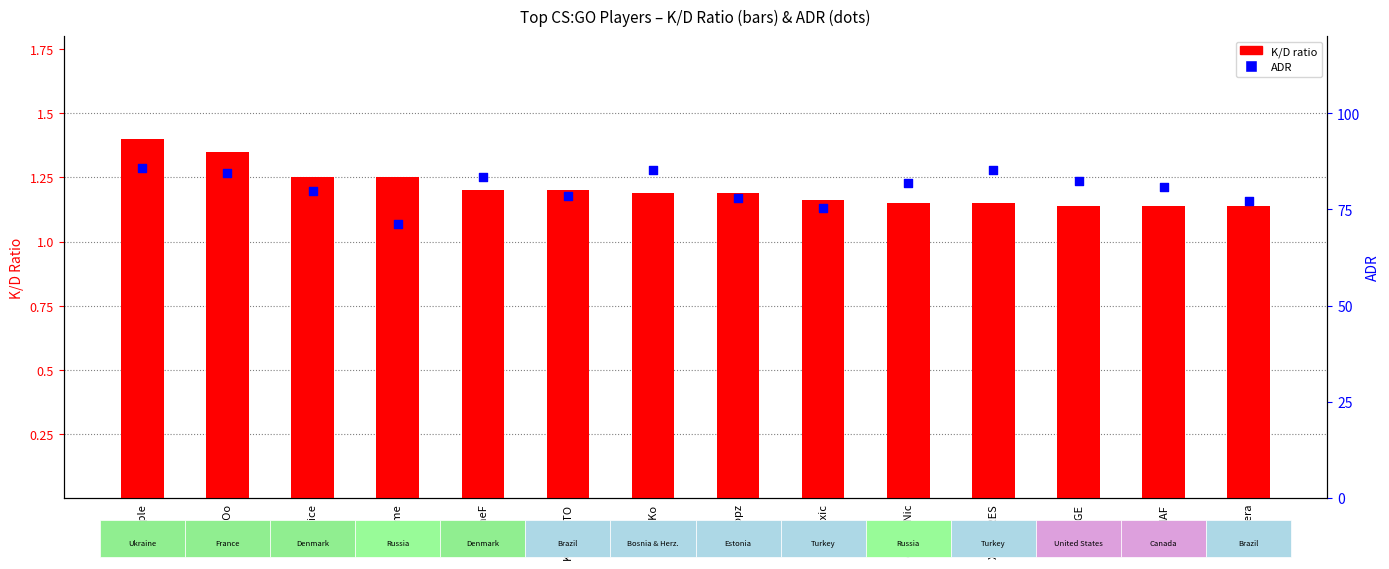

What is the total value across all series at device?

81.0